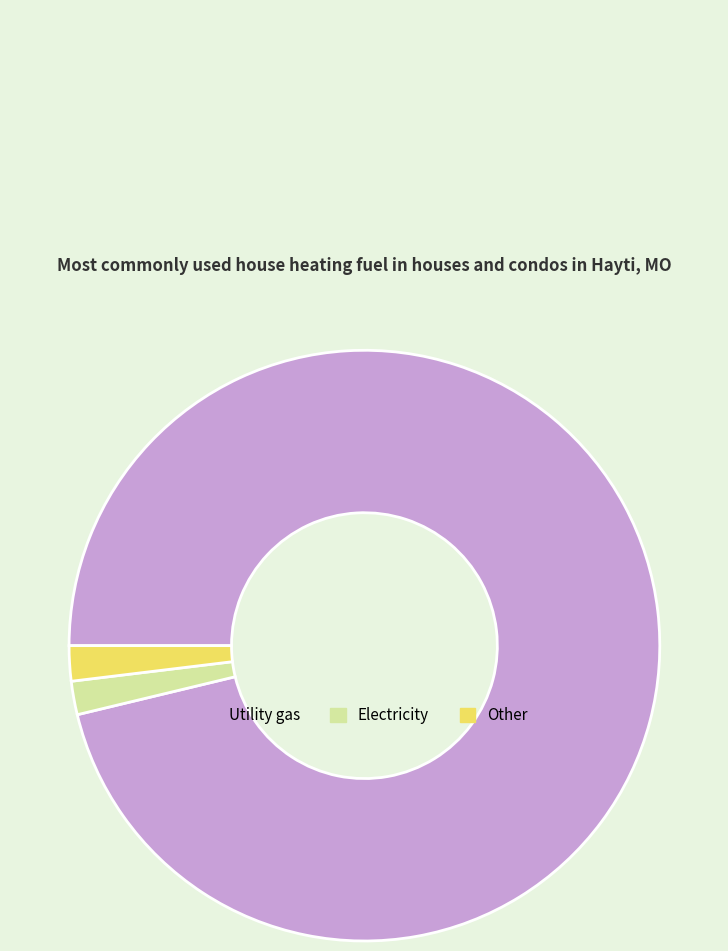

Which category accounts for the majority?

Utility gas